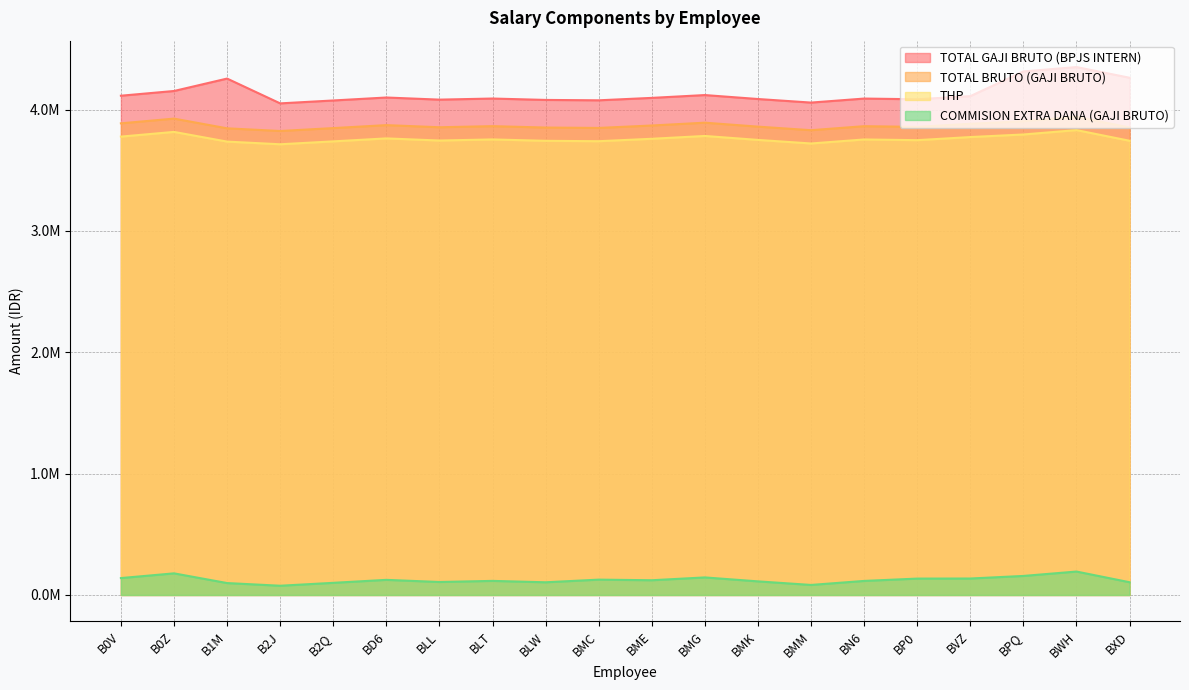

Which series has the largest total across all categories?

TOTAL GAJI BRUTO (BPJS INTERN)